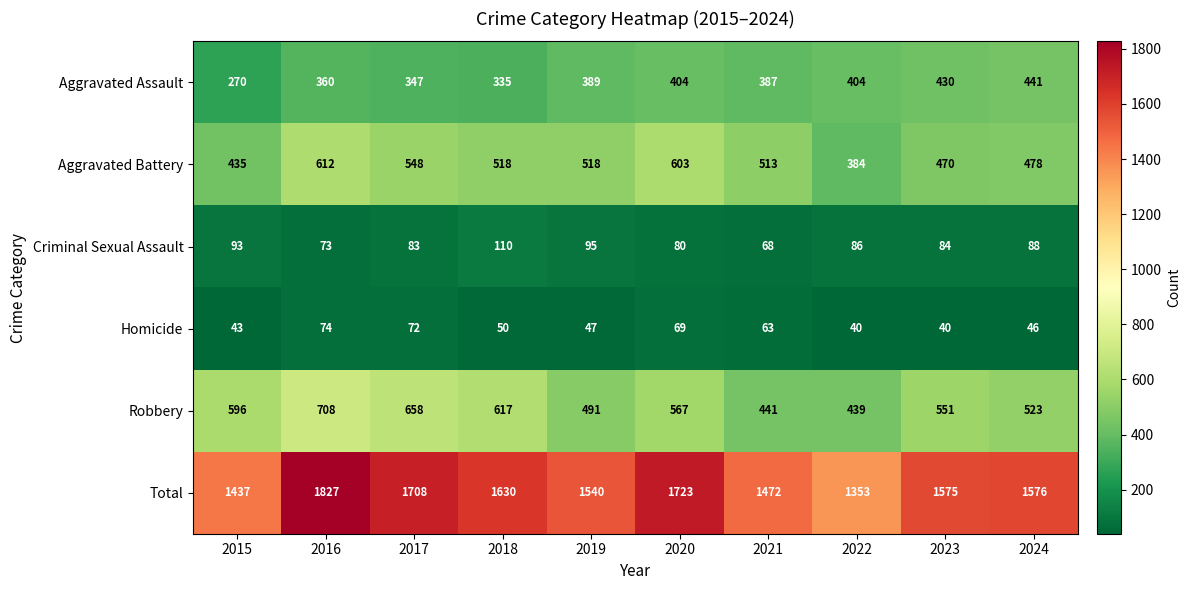

At how many categories does at least one series exceed 553?

10